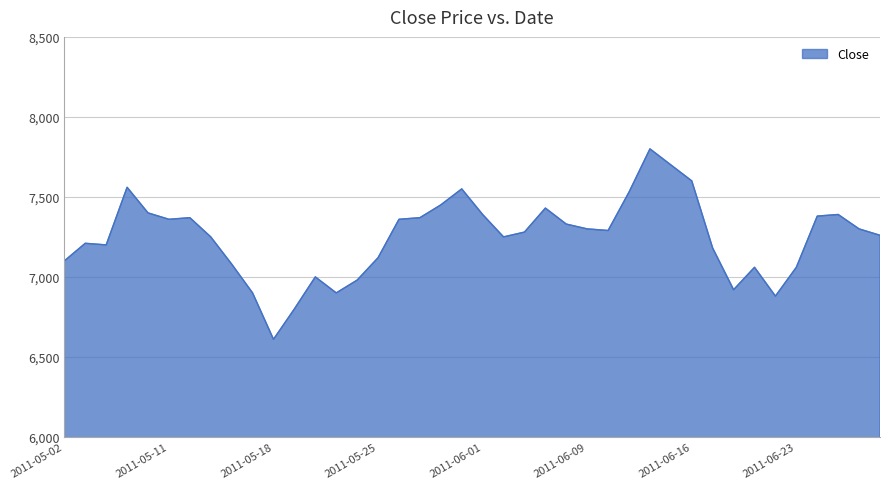

What is the maximum value shown in the chart?

7800